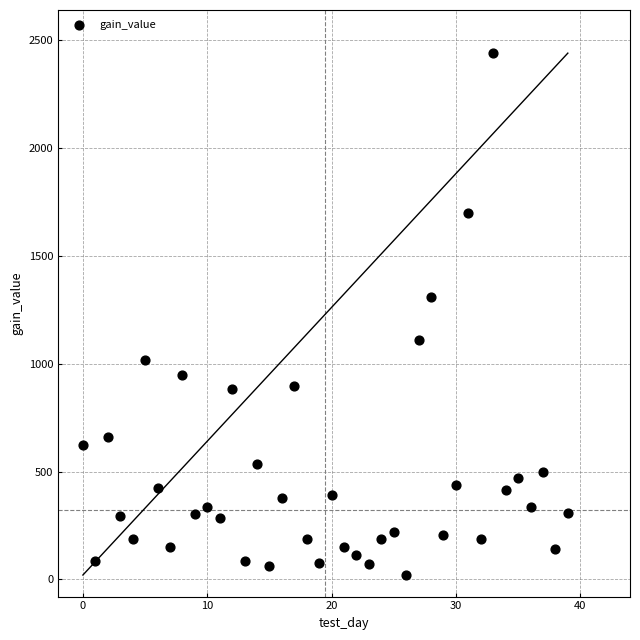

What Y value in the scatter plot is closest to 1230?

1311.6